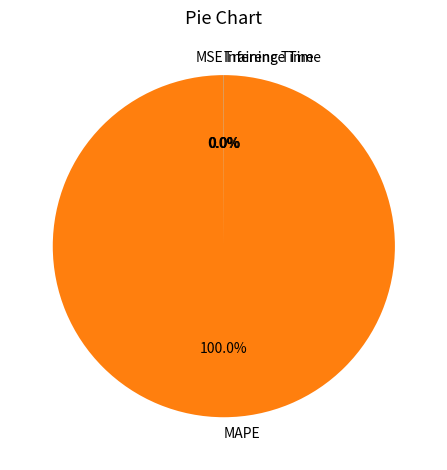

What is the majority slice?

MAPE